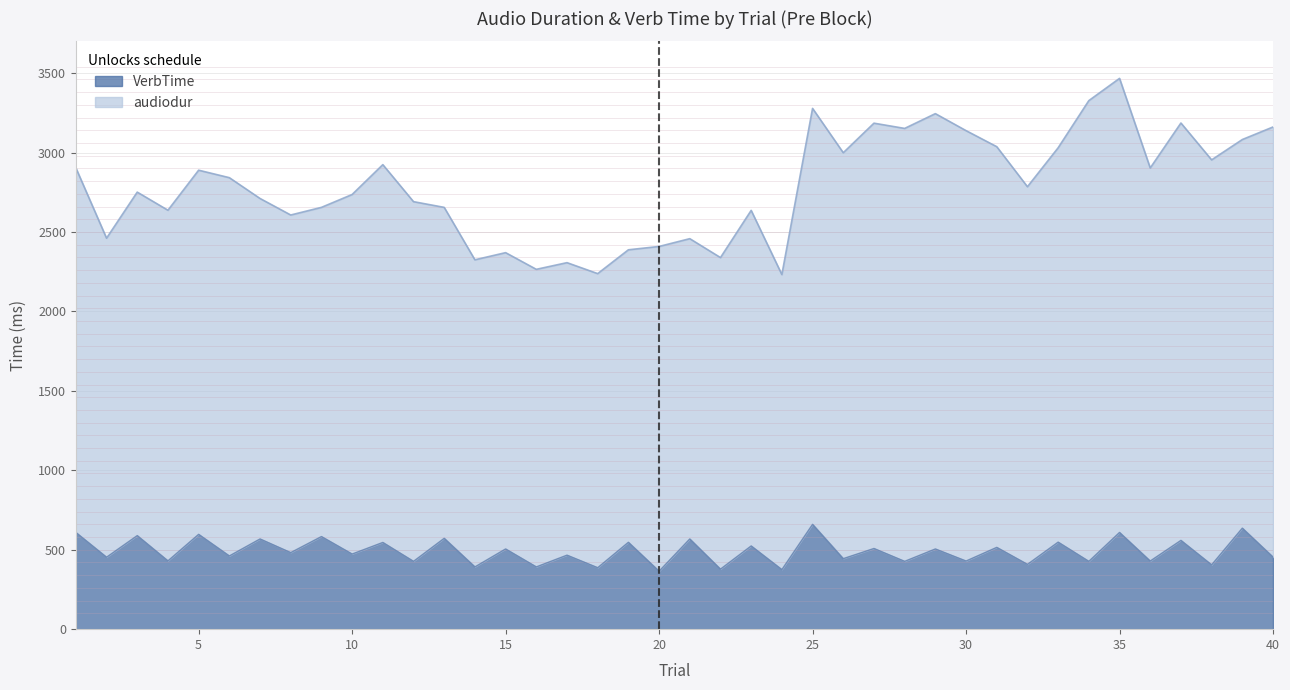

What is the minimum value for VerbTime?

365